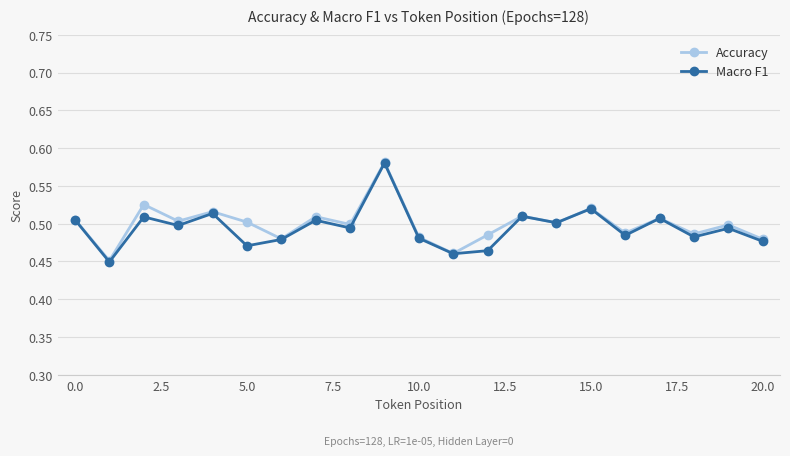

How many Accuracy values are between 0 and 1?

21